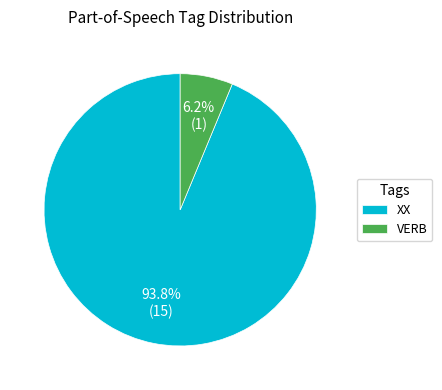

What percentage is the VERB slice, to the nearest percent?

6%